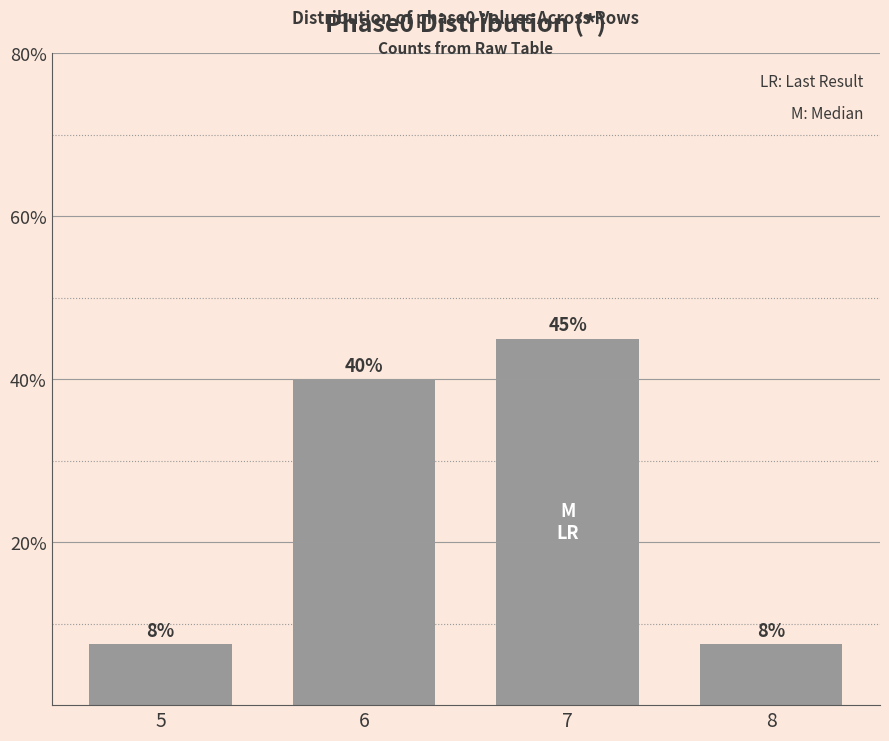

Approximately how many times larger is the value at 7 compared to 6?

1.1